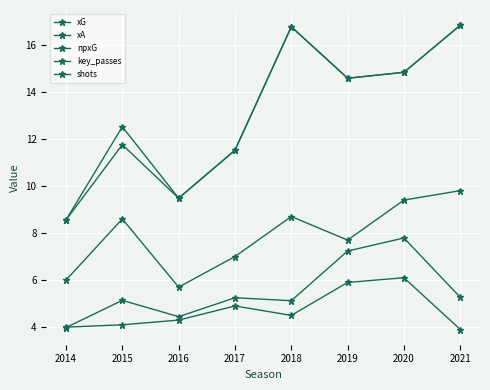

How many lines are shown in the chart?

5